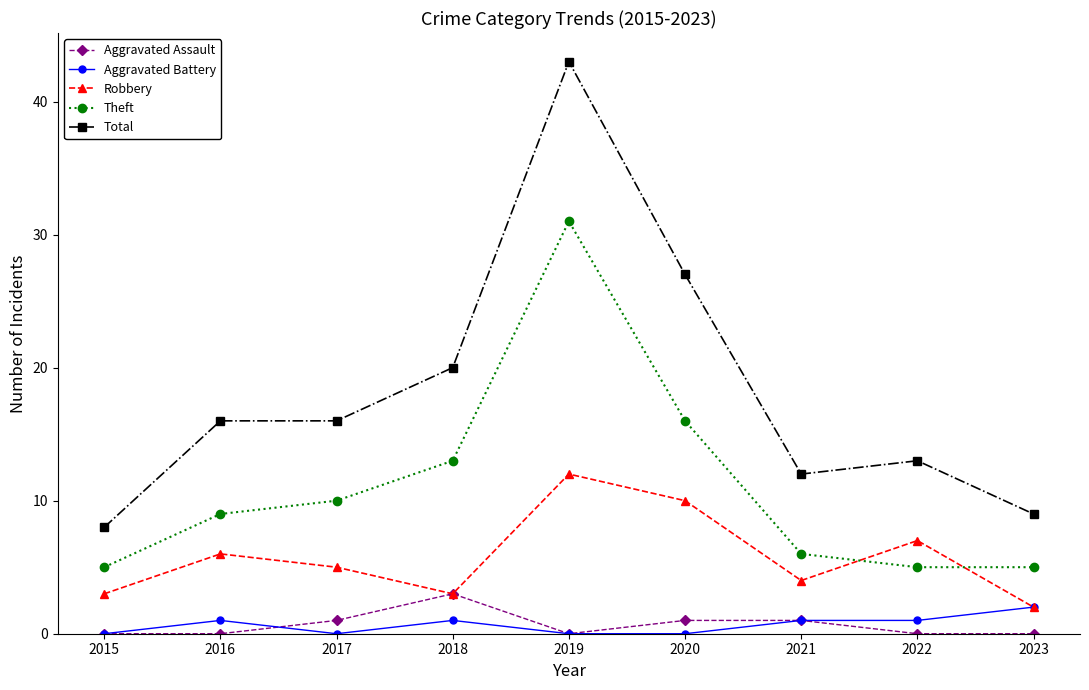

Is it true that Robbery equals 3 at 2019?

False